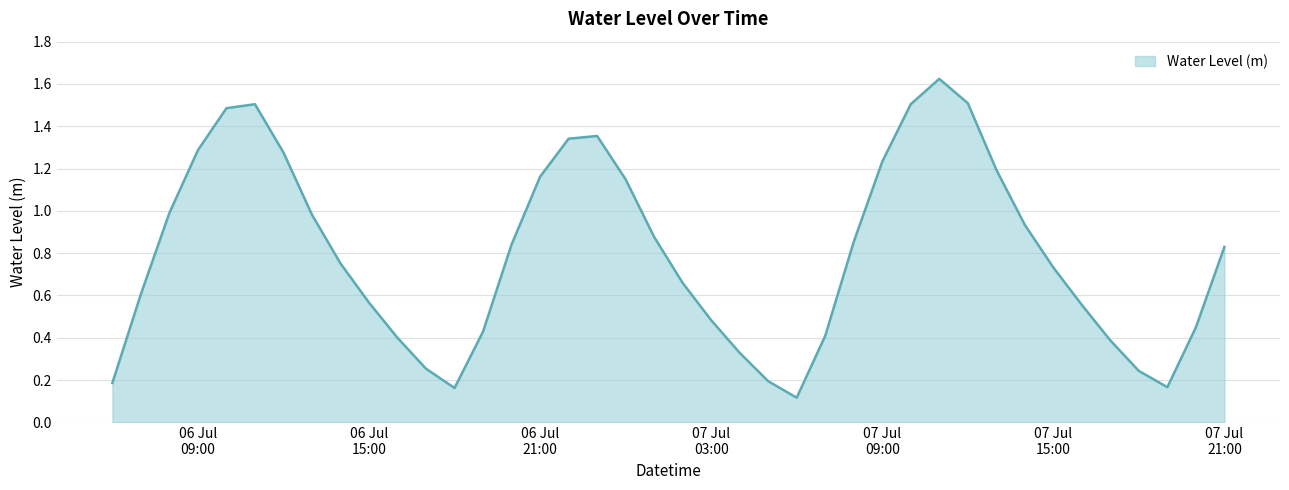

What is the difference between the maximum and minimum values?

1.5